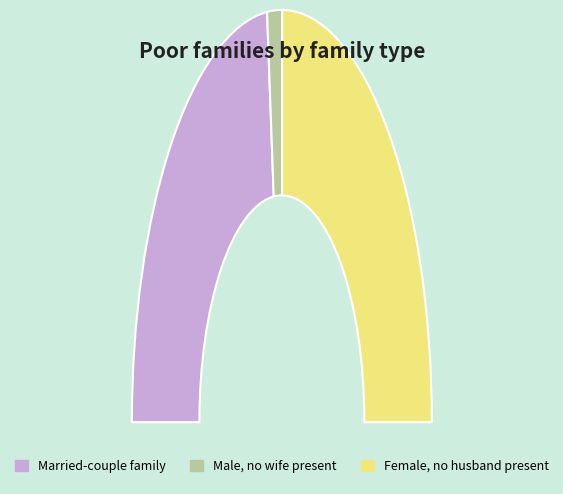

Is there any slice that represents more than half of the pie?

No